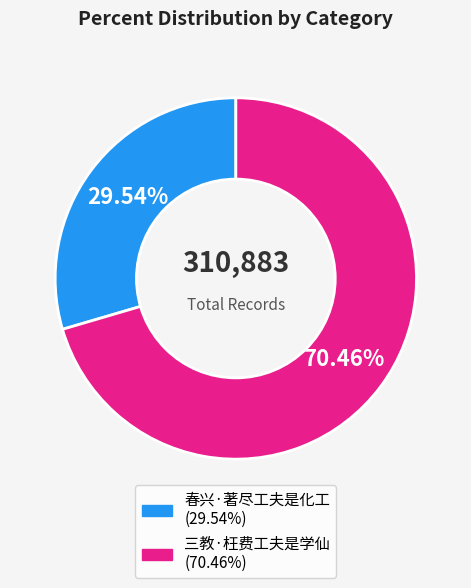

To the nearest percent, what is the difference between the largest and smallest slice percentages?

41%